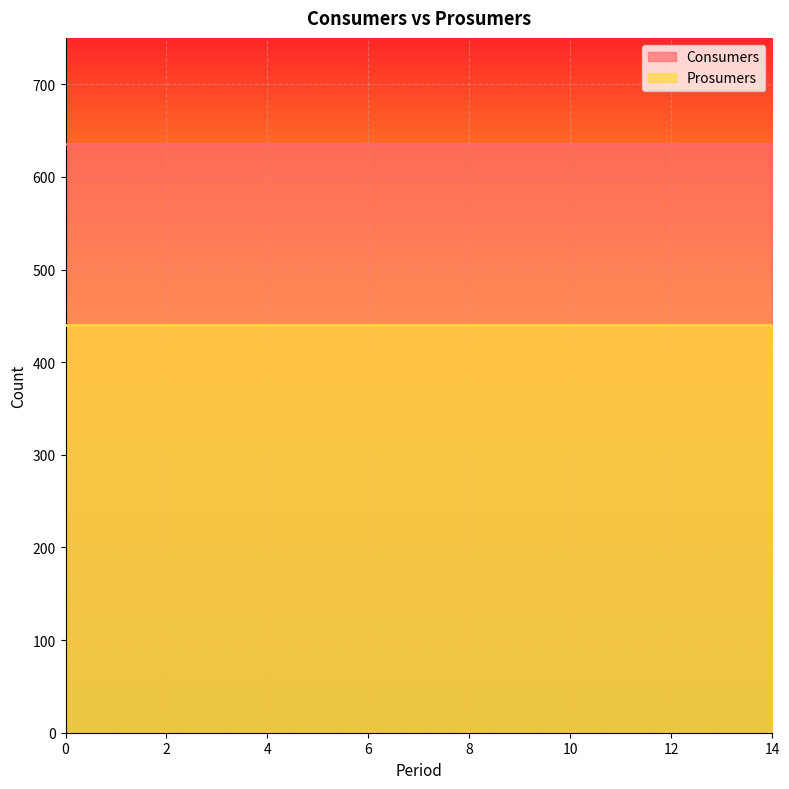

What is the value of the Consumers point at the 8th from the left?

635